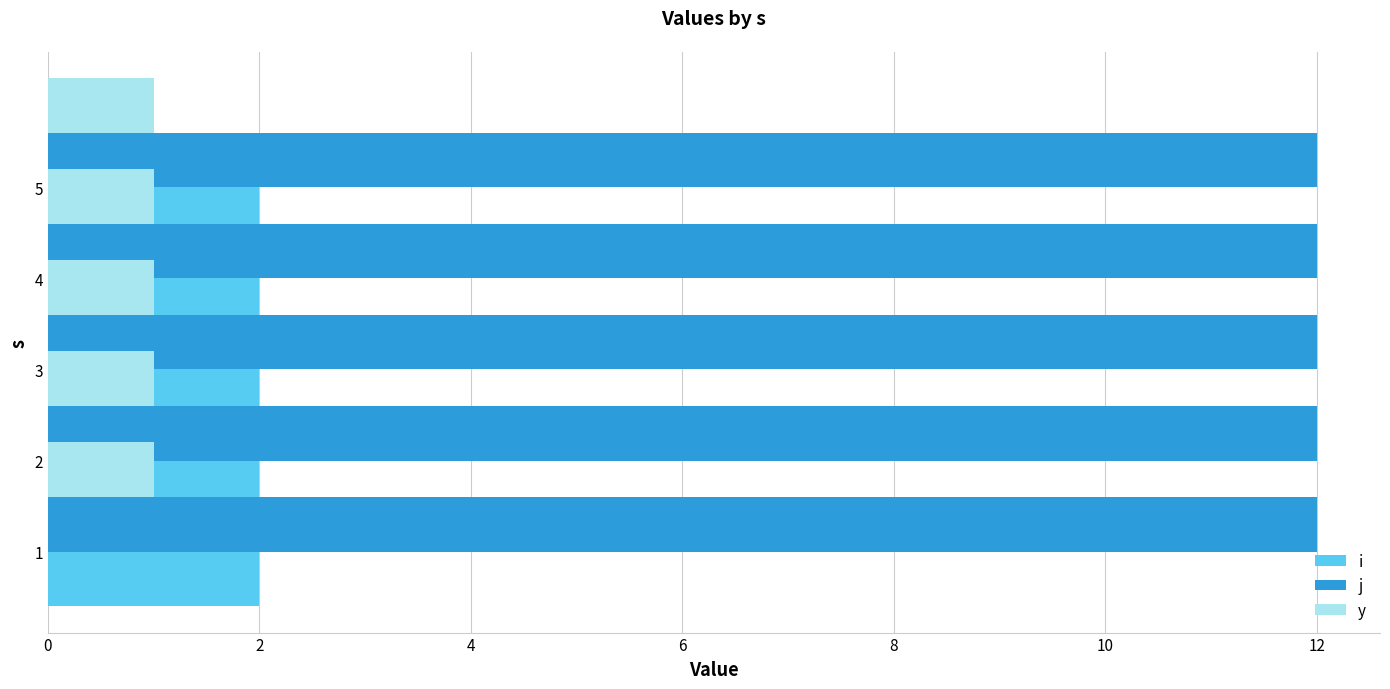

Reading left to right, list all the values displayed in this chart.

i: 2	2	2	2	2
j: 12	12	12	12	12
y: 1	1	1	1	1